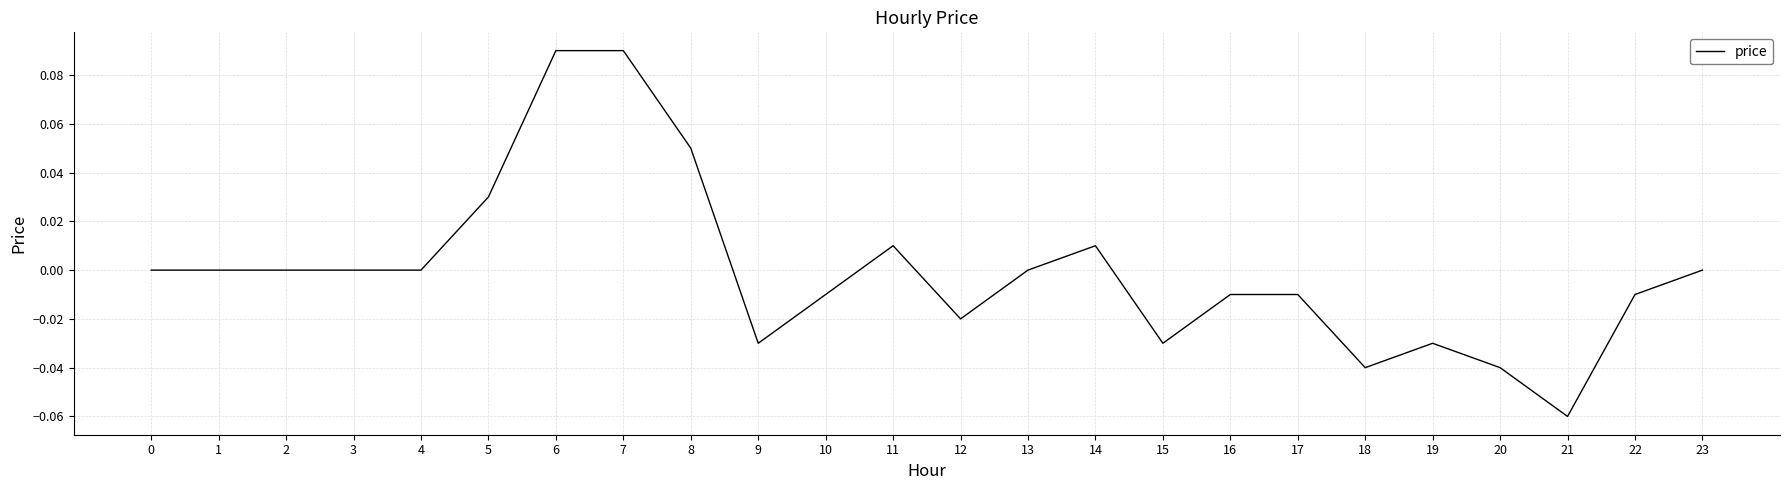

At which category does the chart reach its minimum across all series?

21